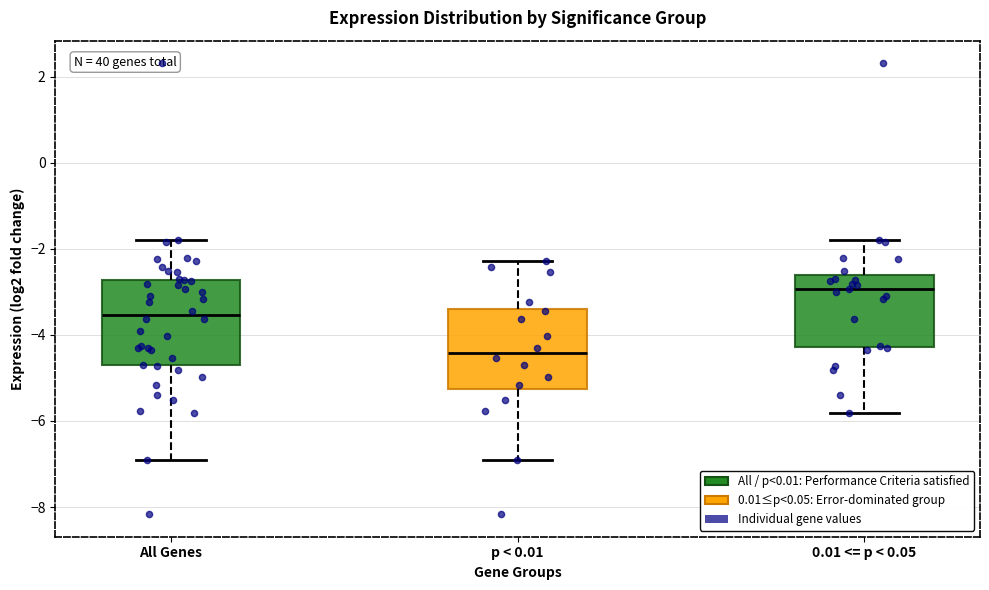

Reading left to right, transcribe this box plot: for each box, give where its median line is, the range the box spans, and where its two whiskers end, as read against the y-axis. The values are not printed on the chart, so give them approximately, as read against the axis.

All Genes: median -3.6, box -4.8 to -2.8, whiskers -7.0 to -1.8
p < 0.01: median -4.4, box -5.2 to -3.4, whiskers -7.0 to -2.2
0.01 <= p < 0.05: median -3.0, box -4.2 to -2.6, whiskers -5.8 to -1.8